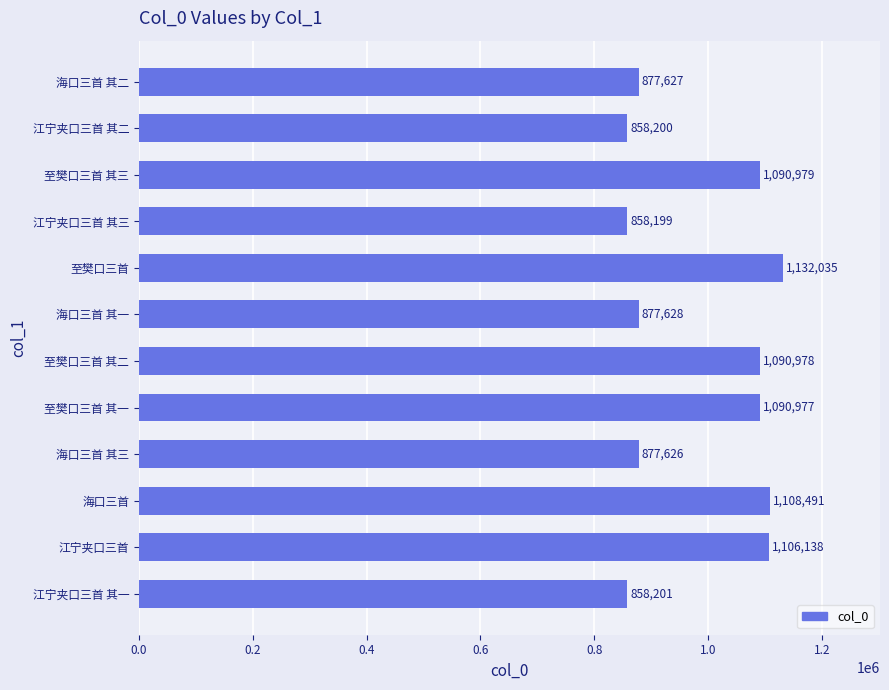

Rank the categories by value from lowest to highest.

江宁夹口三首 其三, 江宁夹口三首 其二, 江宁夹口三首 其一, 海口三首 其三, 海口三首 其二, 海口三首 其一, 至樊口三首 其一, 至樊口三首 其二, 至樊口三首 其三, 江宁夹口三首, 海口三首, 至樊口三首